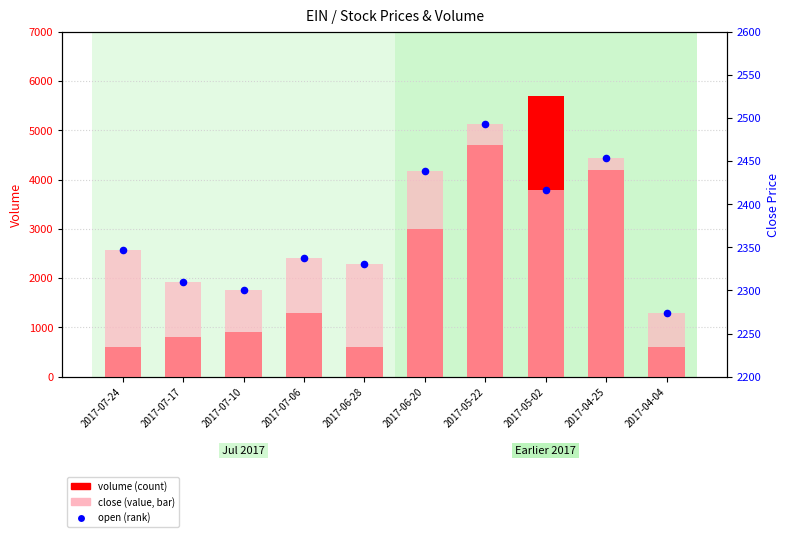

Which series has the largest Y range (max minus min)?

volume (count)